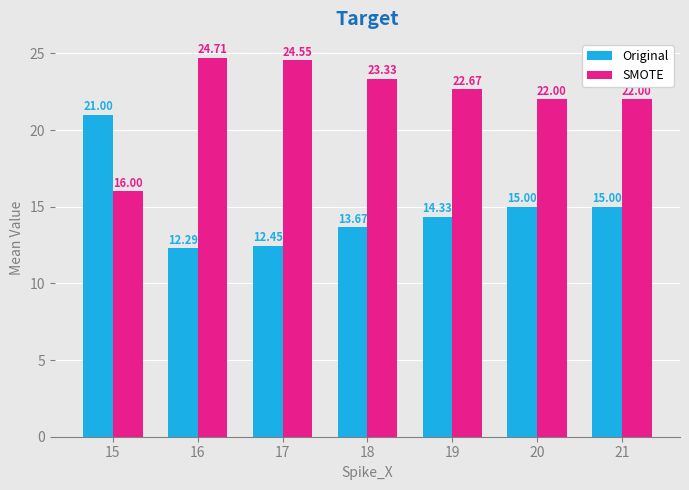

What is the spread (max minus min) of values at 15?

5.0